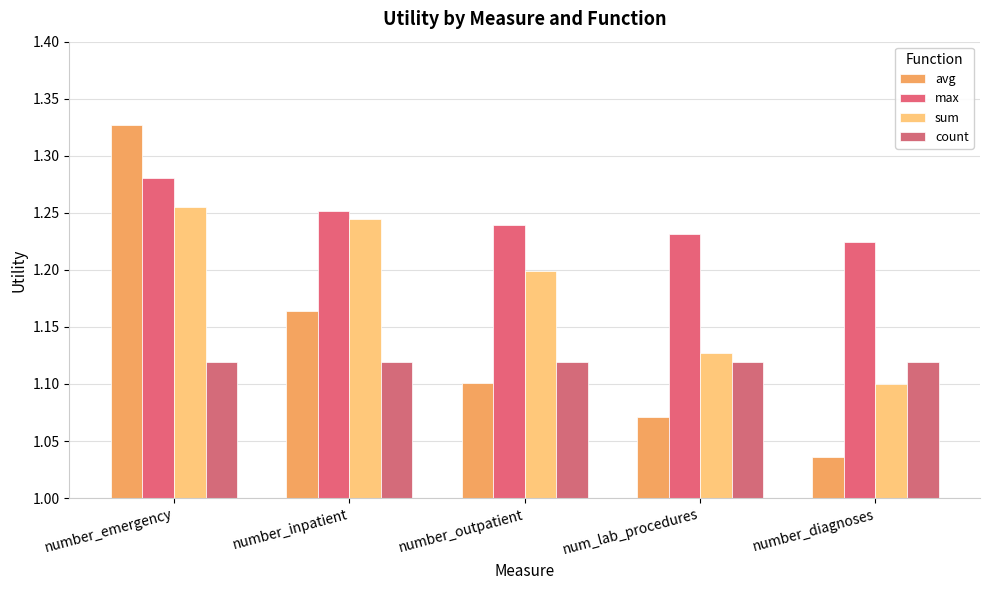

The value of avg at num_lab_procedures is 0.6. True or false?

False